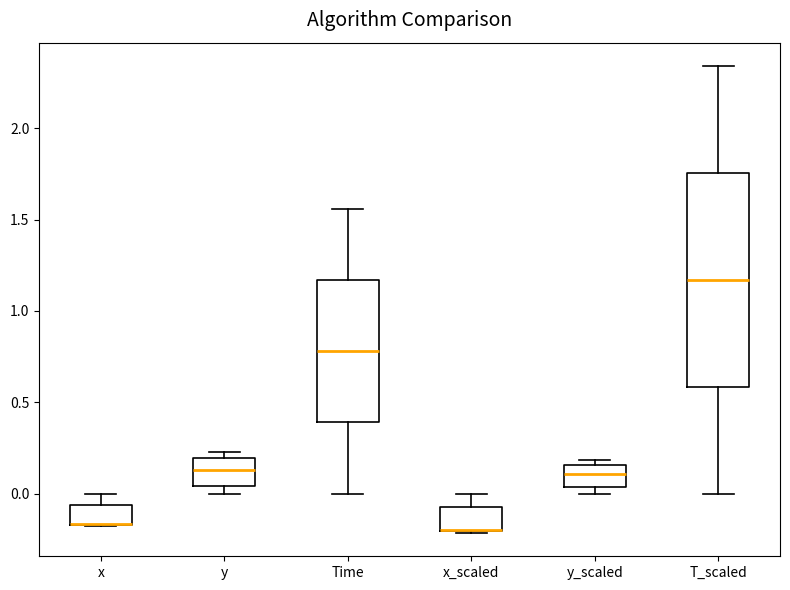

Reading left to right, read every box against the y-axis: the position of its median line, the range the box covers, and the ends of its whiskers. The values are not printed on the chart, so give them approximately, as read against the axis.

x: median -0.15 (drawn on the box's lower edge), box -0.15 to -0.05, whiskers -0.20 to 0.00
y: median 0.15, box 0.05 to 0.20, whiskers 0.00 to 0.25
Time: median 0.80, box 0.40 to 1.15, whiskers 0.00 to 1.55
x_scaled: median -0.20 (drawn on the box's lower edge), box -0.20 to -0.05, whiskers -0.20 to 0.00
y_scaled: median 0.10, box 0.05 to 0.15, whiskers 0.00 to 0.20
T_scaled: median 1.15, box 0.60 to 1.75, whiskers 0.00 to 2.35